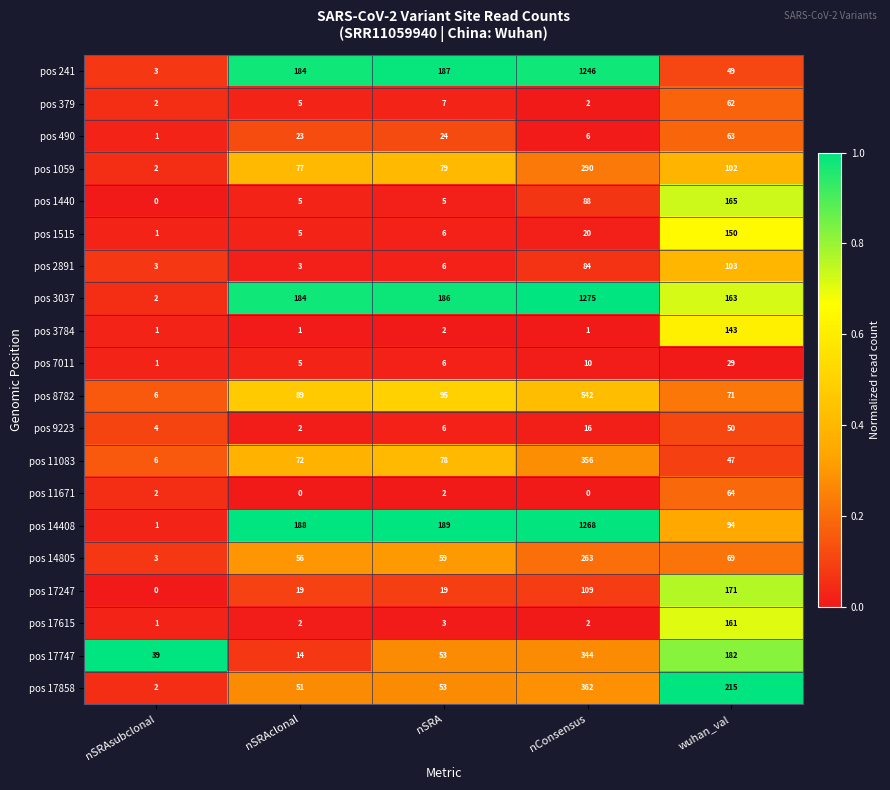

How many data points does each series have?

5